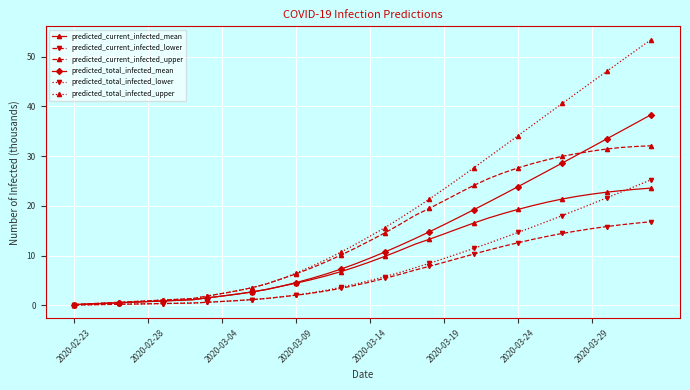

Which series has the largest total across all categories?

predicted_total_infected_upper